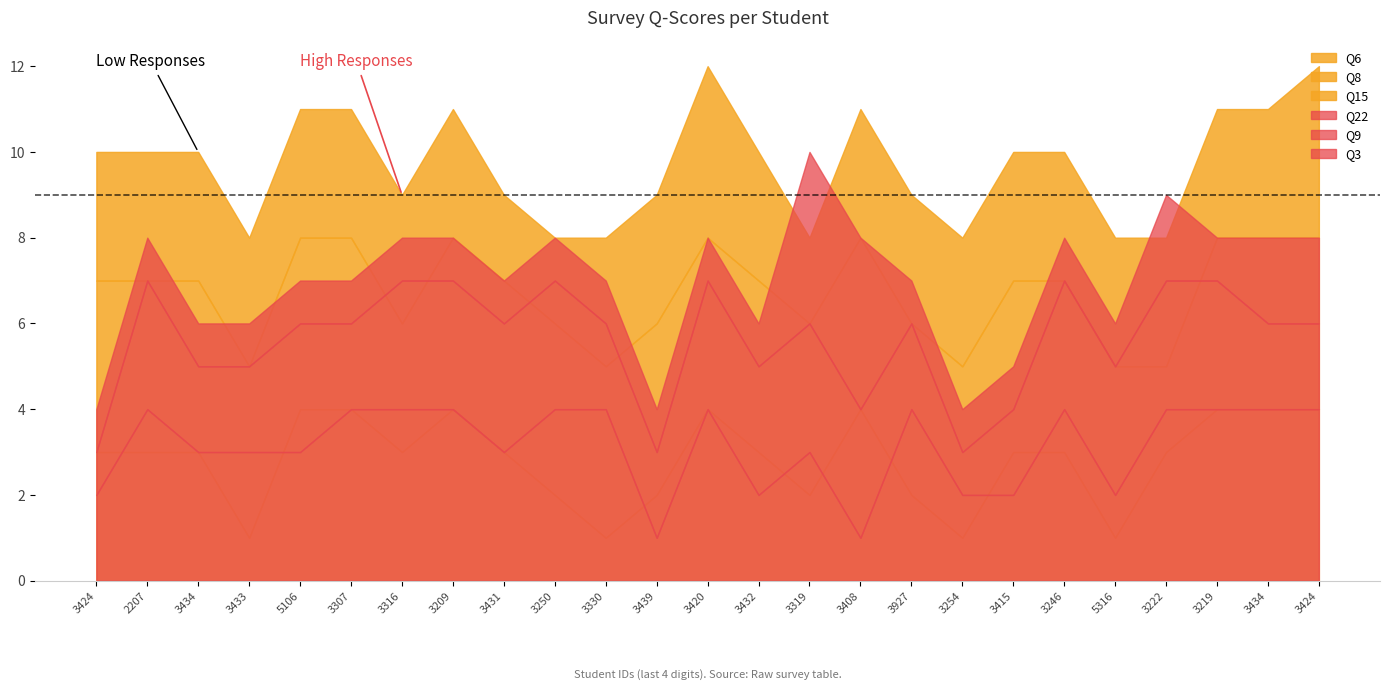

What is the minimum value shown in the chart?

1